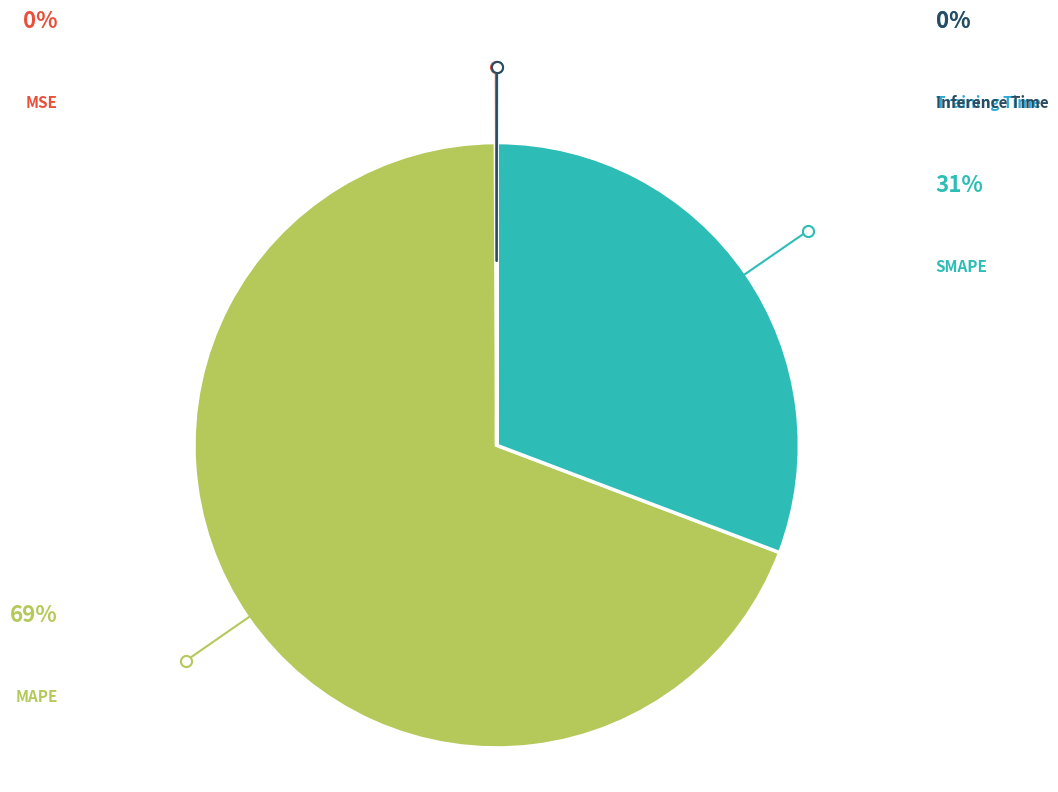

Which category has the smallest portion of the pie?

Training Time